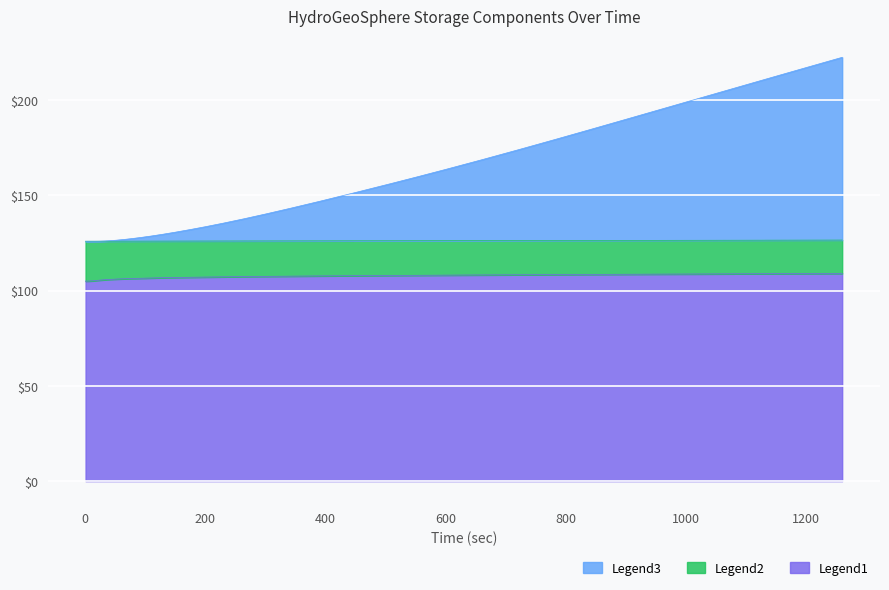

What is the maximum value for Legend1?

108.9